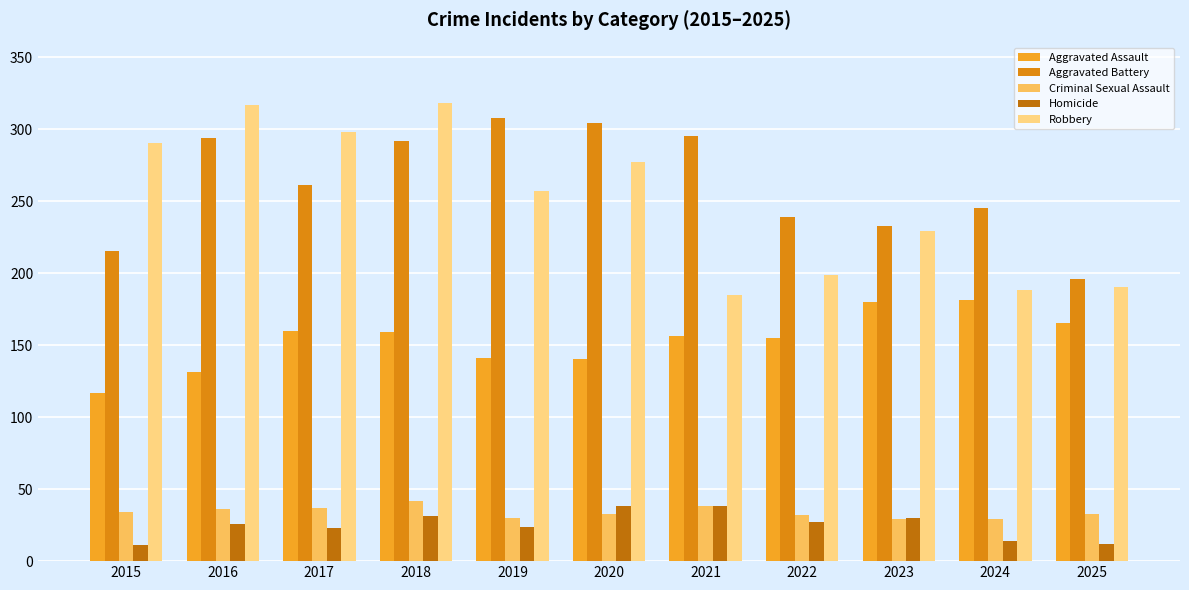

At how many categories does at least one series exceed 32?

11